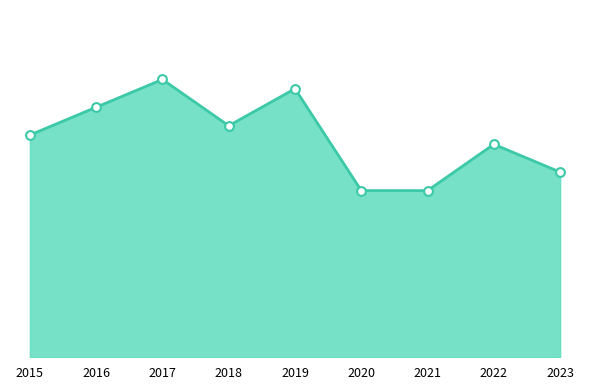

Between 2023 and 2018, which is larger?

2018